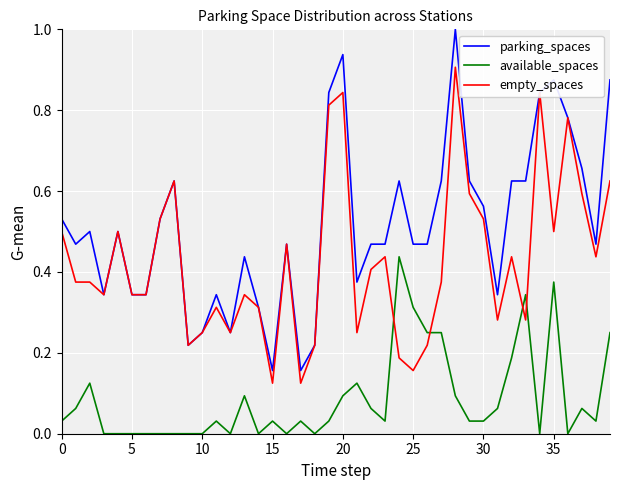

Which series has the largest range (max minus min)?

parking_spaces